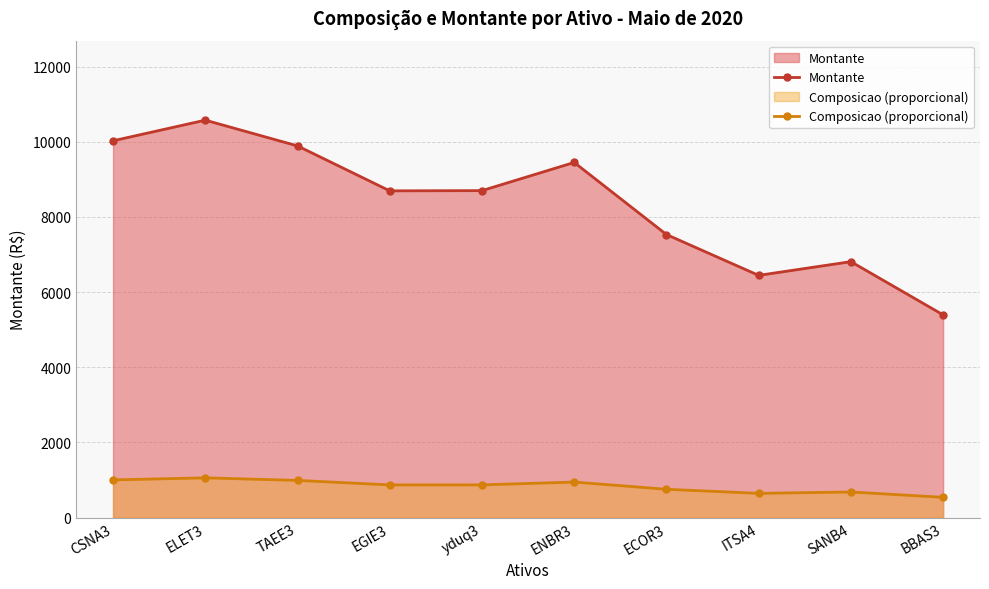

What is the highest value of the Composicao (proporcional) series?

1057.5